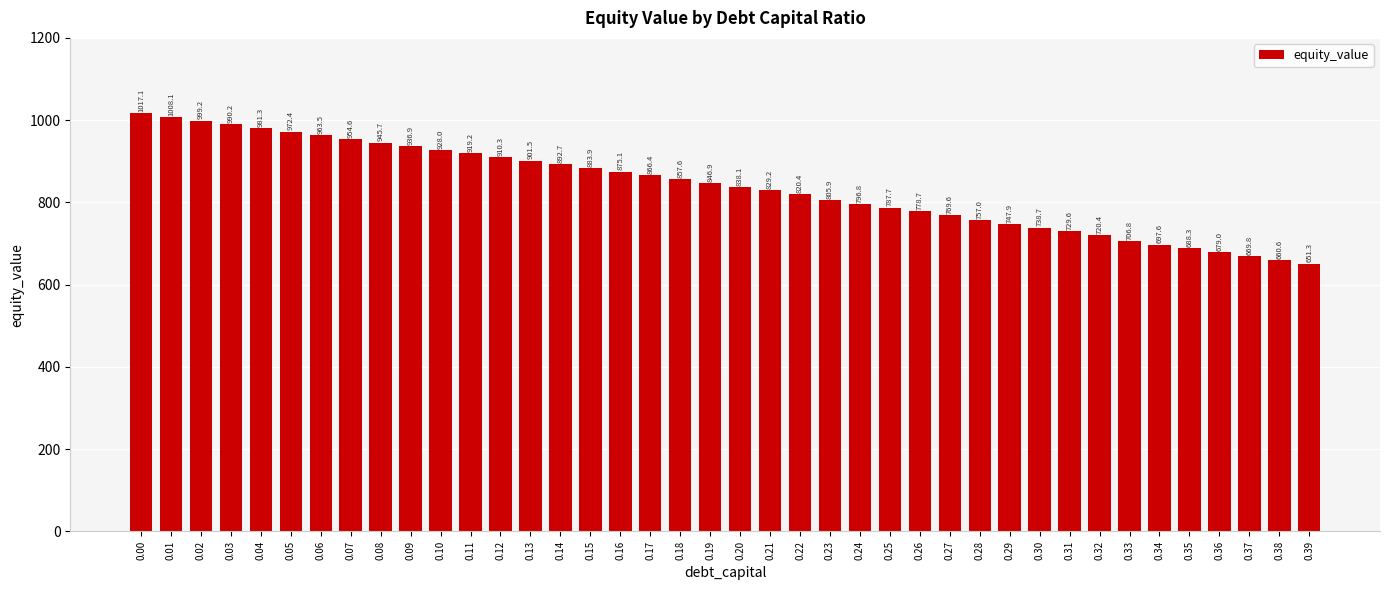

What is the difference between the maximum and minimum values?

365.8